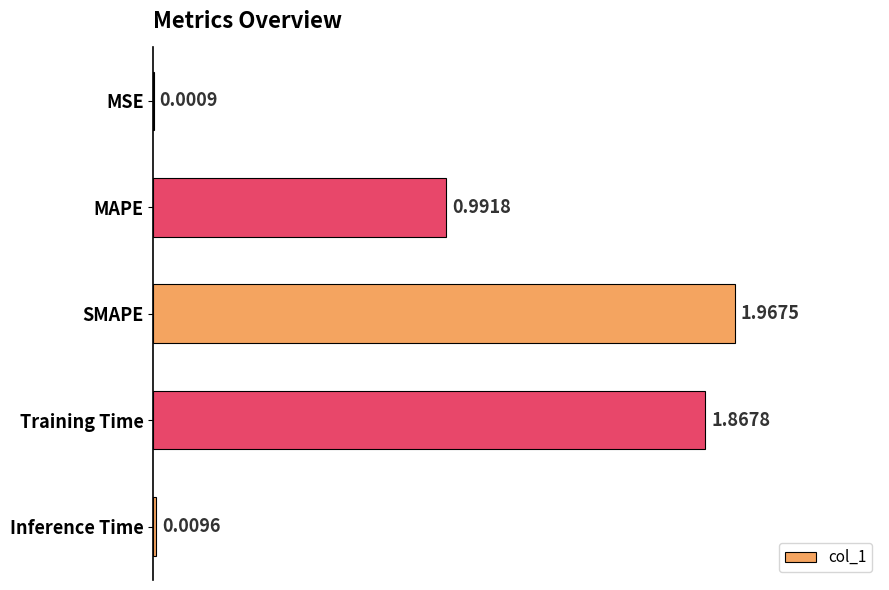

At which category does the chart reach its peak across all series?

SMAPE